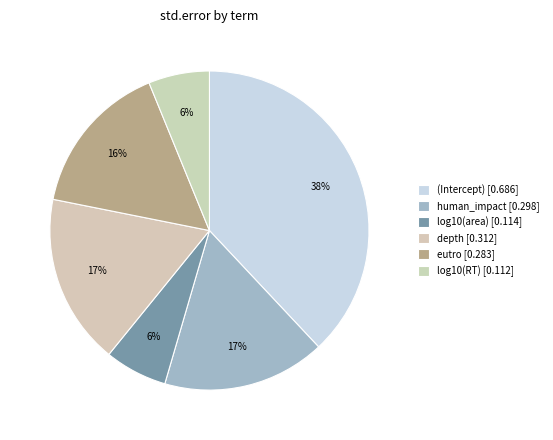

Do depth and human_impact together represent more than half of the pie?

No